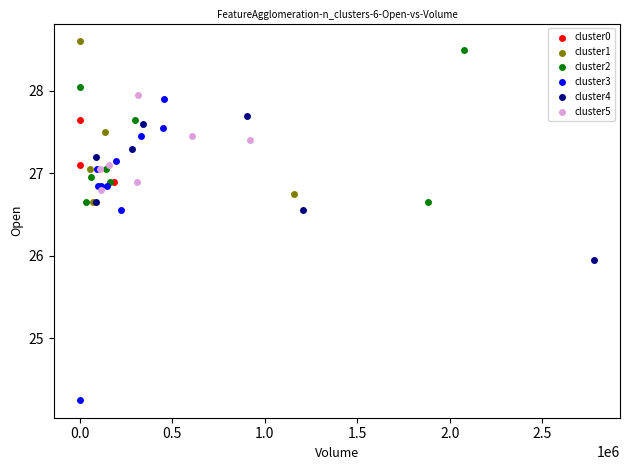

Which series has the widest spread of Y values?

cluster3